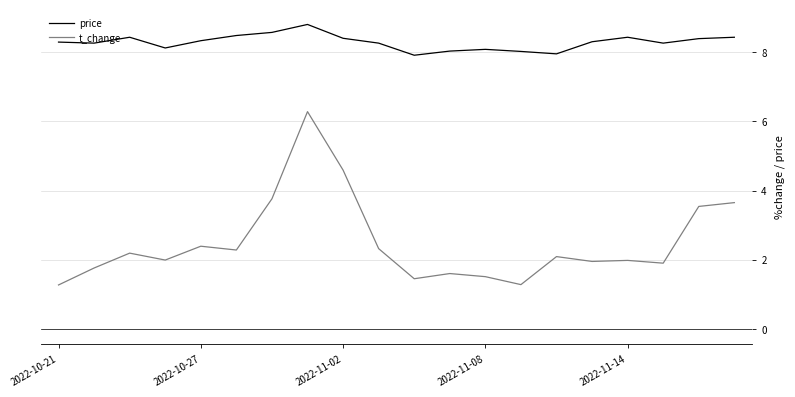

List the series in order of their overall mean, highest first.

price, t_change